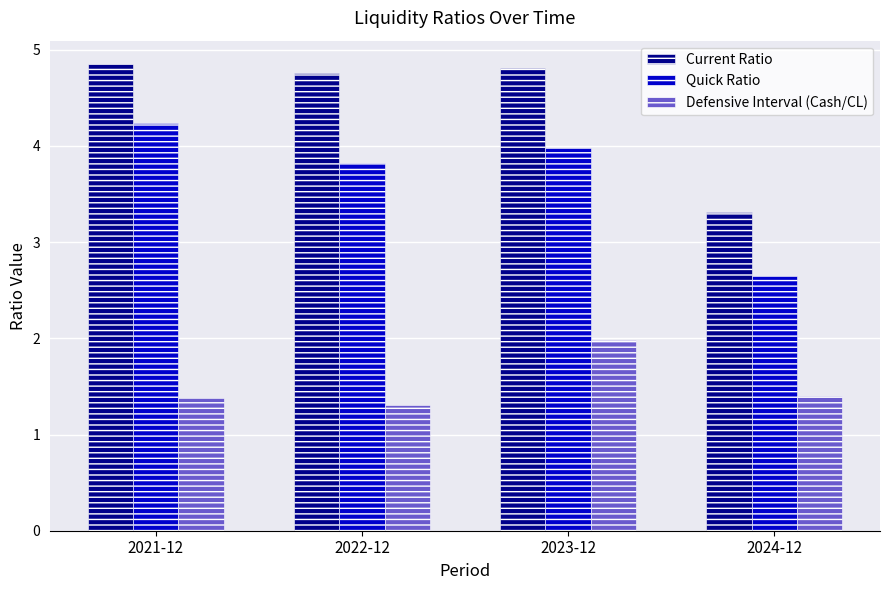

List the series in order of their overall mean, lowest first.

Defensive Interval (Cash/CL), Quick Ratio, Current Ratio